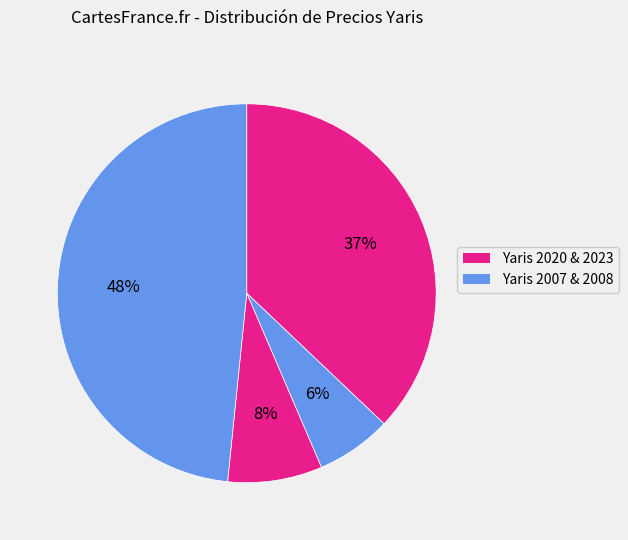

To the nearest percent, what is the average slice percentage?

25%